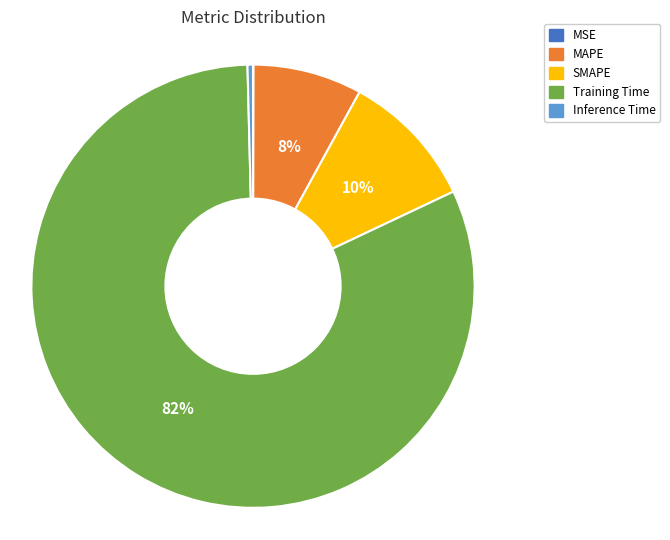

The SMAPE slice represents 4% of the pie. True or false?

False